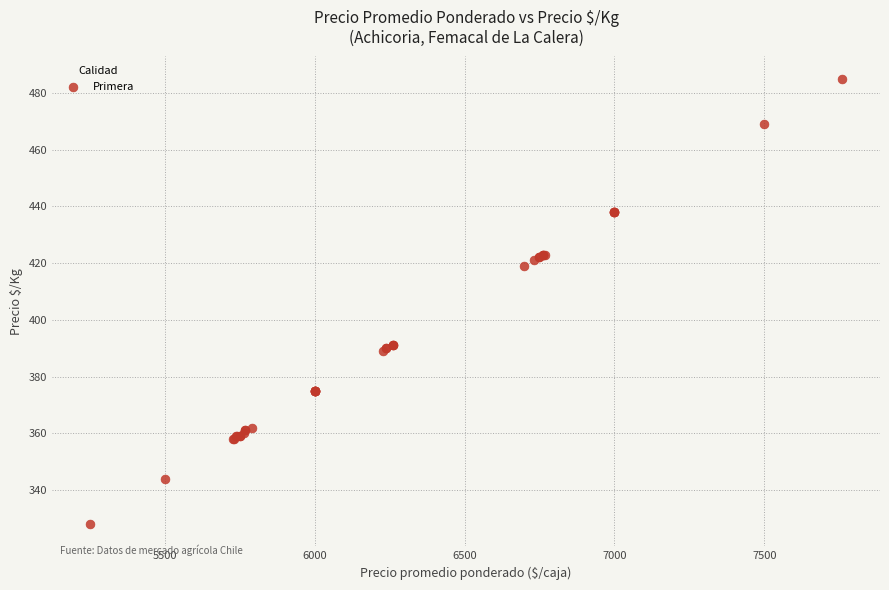

What Y value in the scatter plot is closest to 406?

419